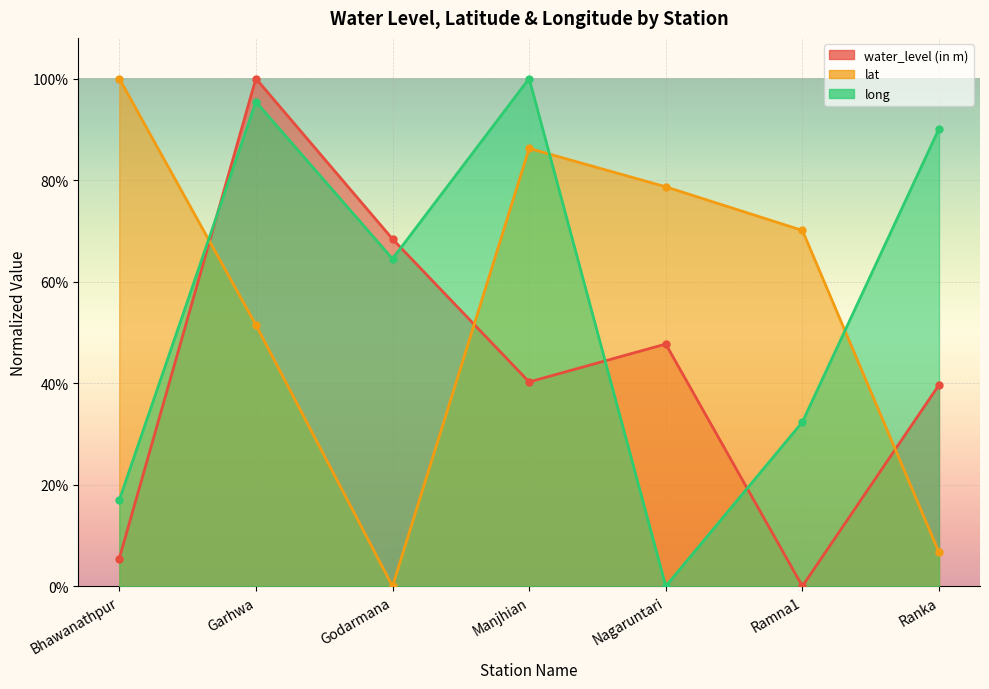

List the series in order of their peak value, highest first.

water_level (in m), lat, long